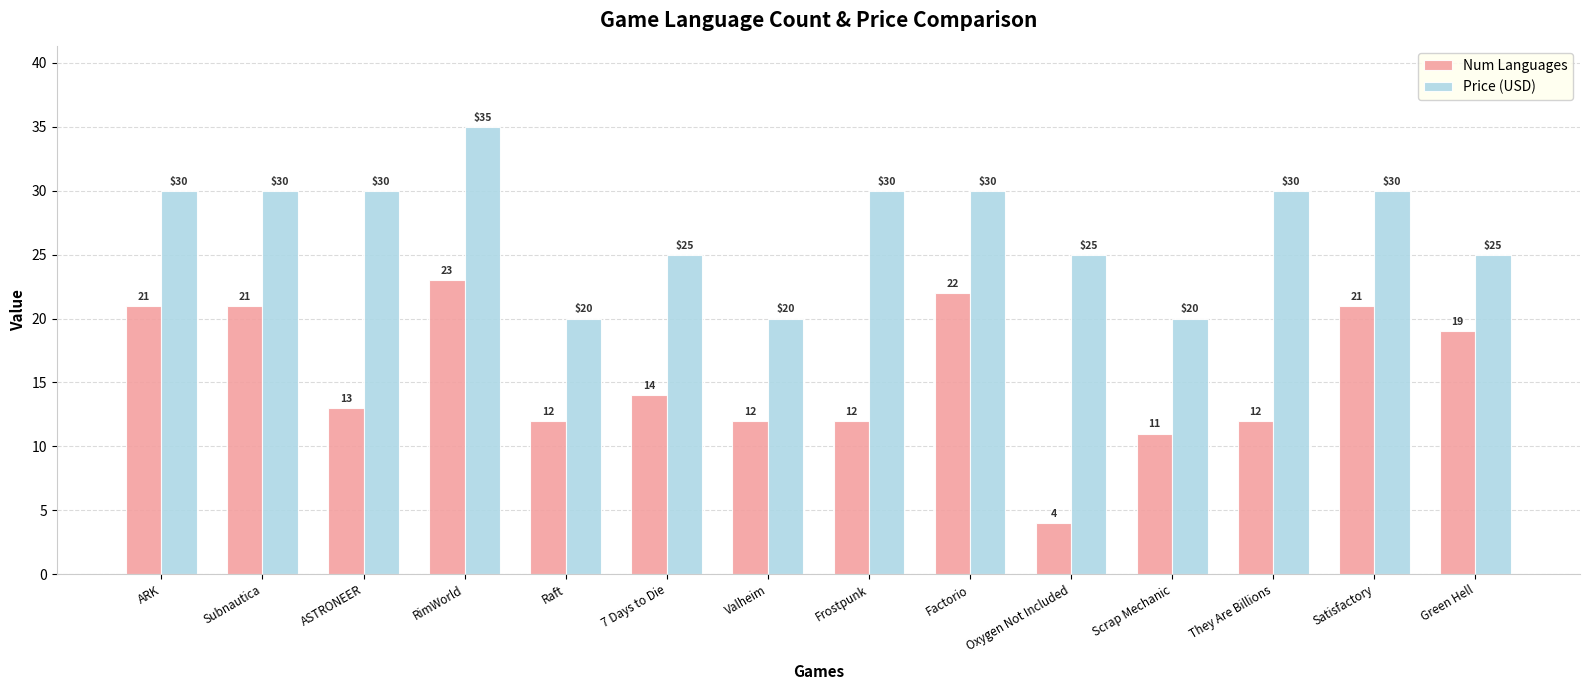

How many series are shown in this chart?

2